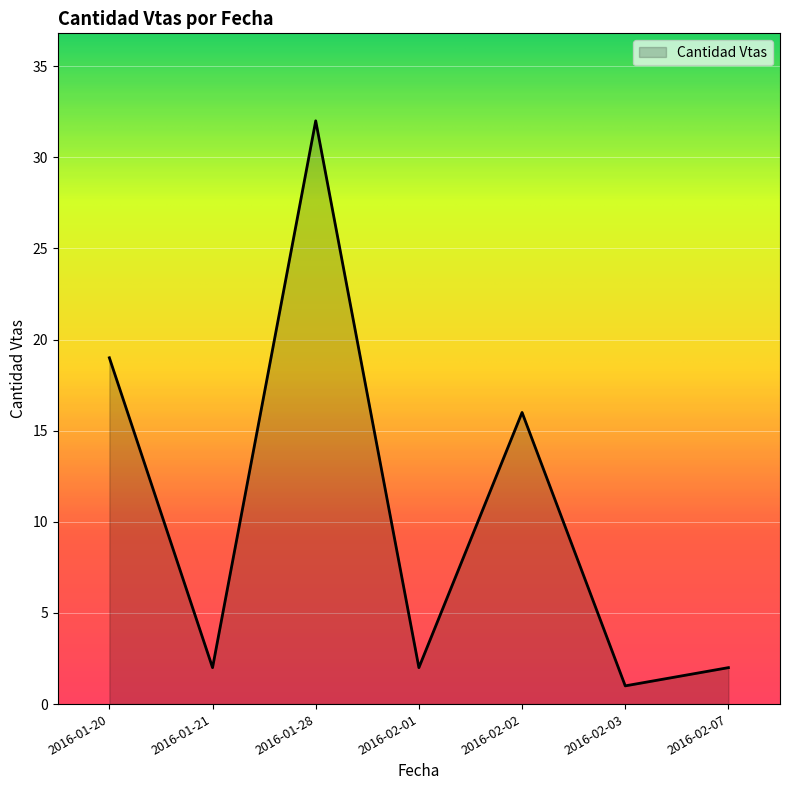

Where is the first local maximum?

2016-01-28